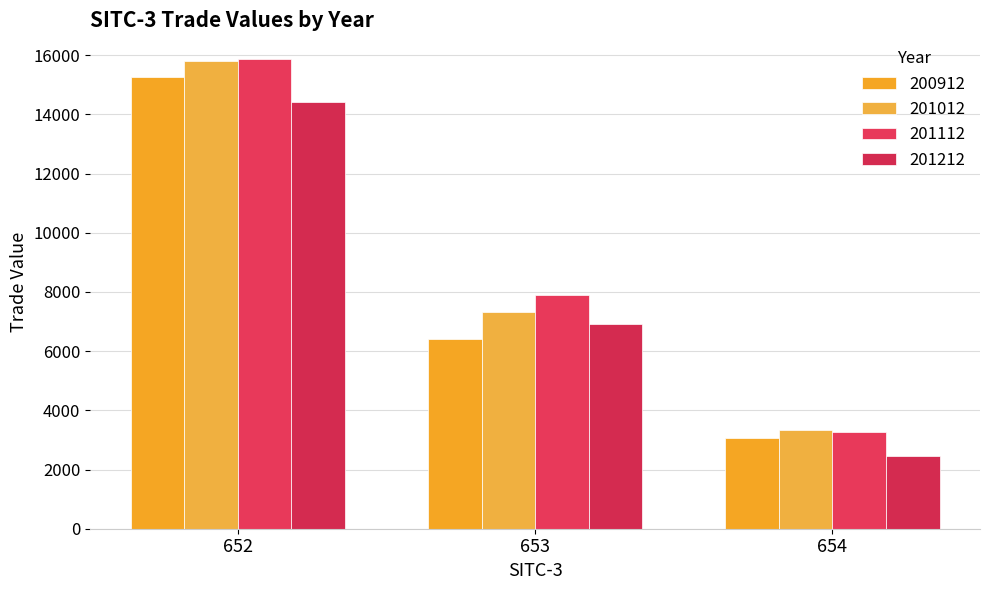

How many values in the 201212 series exceed 6928?

2